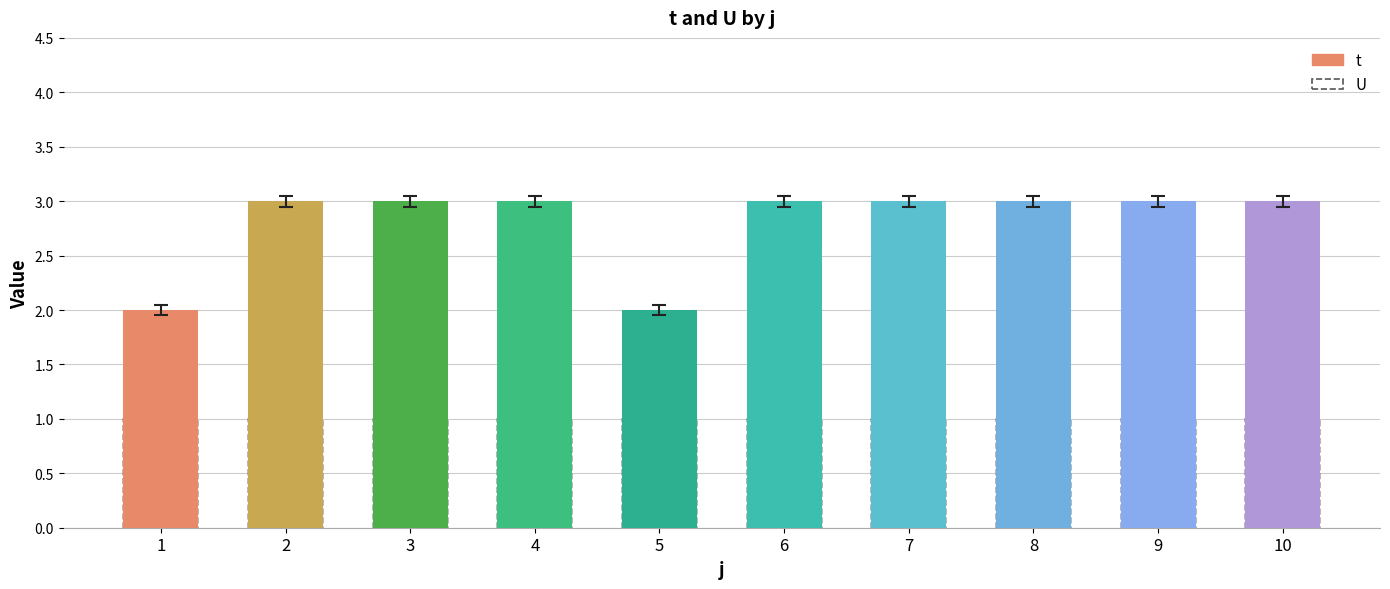

Reading left to right, what are all the values shown in this chart?

1=1.9	2=3.0	3=3.0	4=3.0	5=1.9	6=3.0	7=3.0	8=3.0	9=3.0	10=3.0